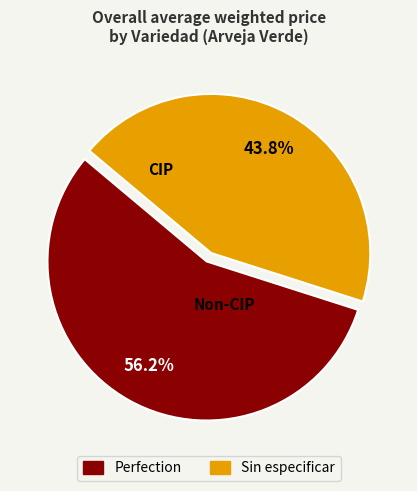

Is there any slice that represents more than half of the pie?

Yes